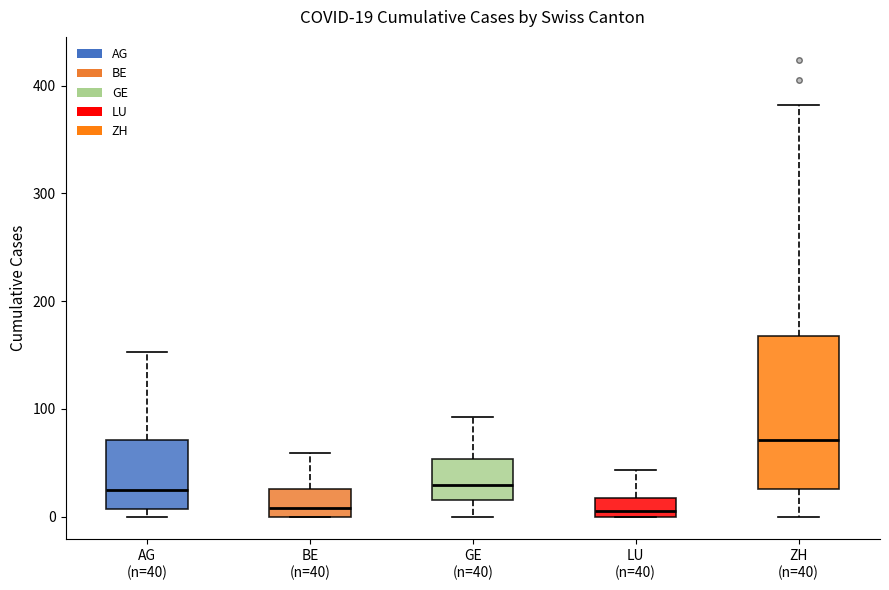

Comparing the boxes themselves (not the whiskers), which one is the tallest?

ZH (n=40)